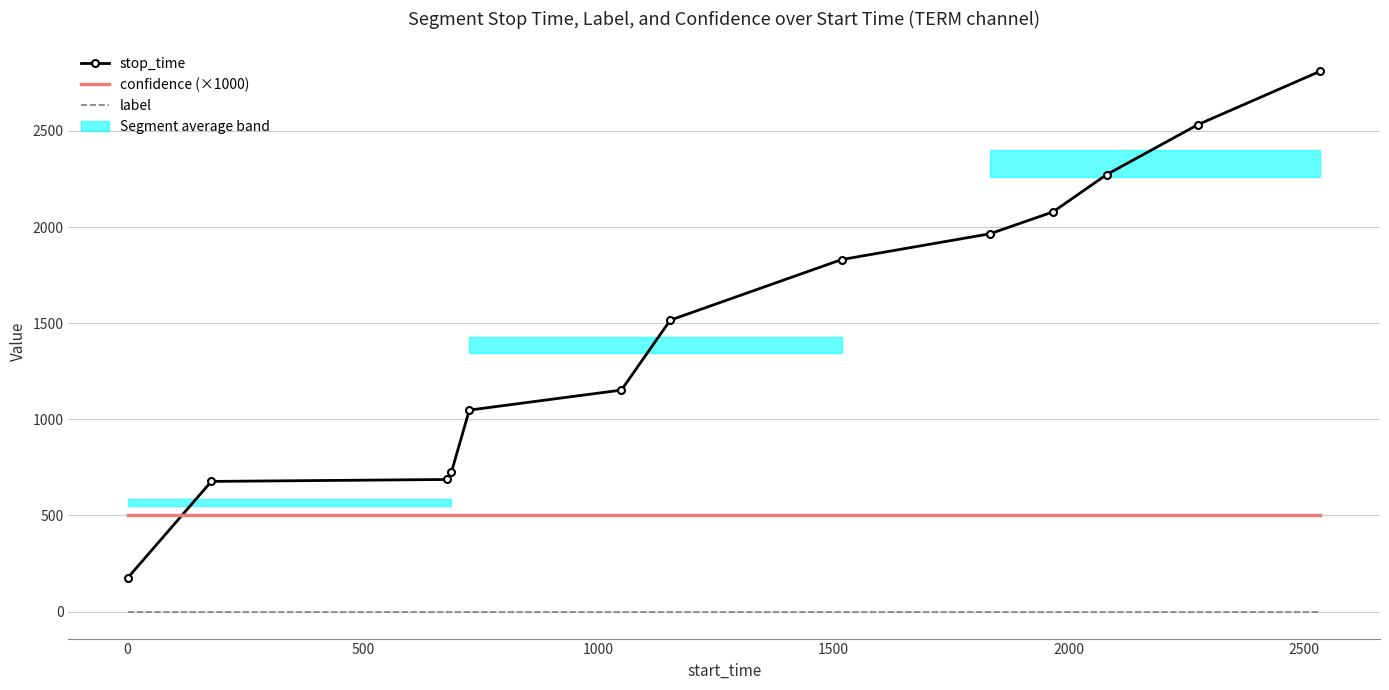

Between 0 and 2000, which is larger?

2000